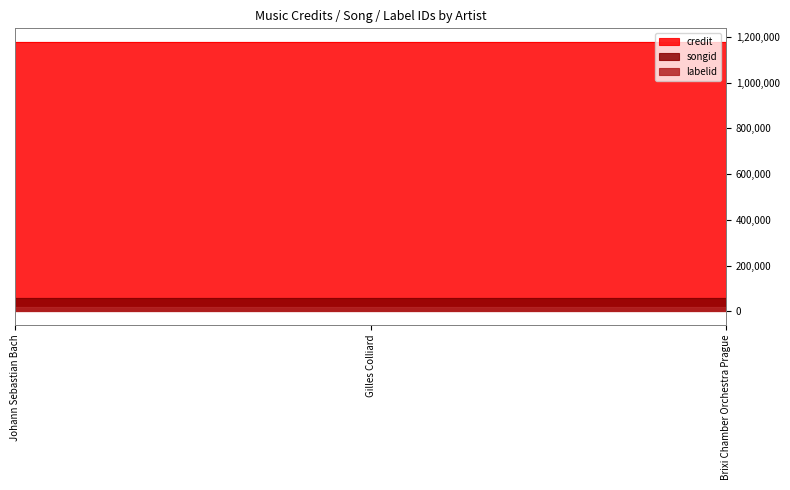

What is the label of the 3rd point from the left?

Brixi Chamber Orchestra Prague